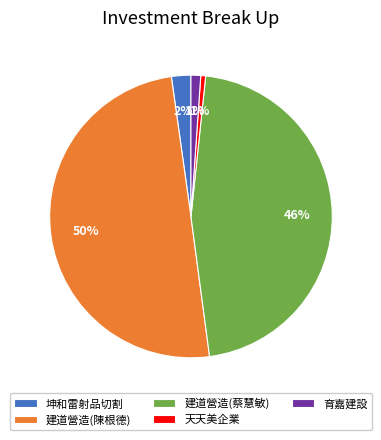

To the nearest percent, what percentage of the pie is 天天美企業?

1%